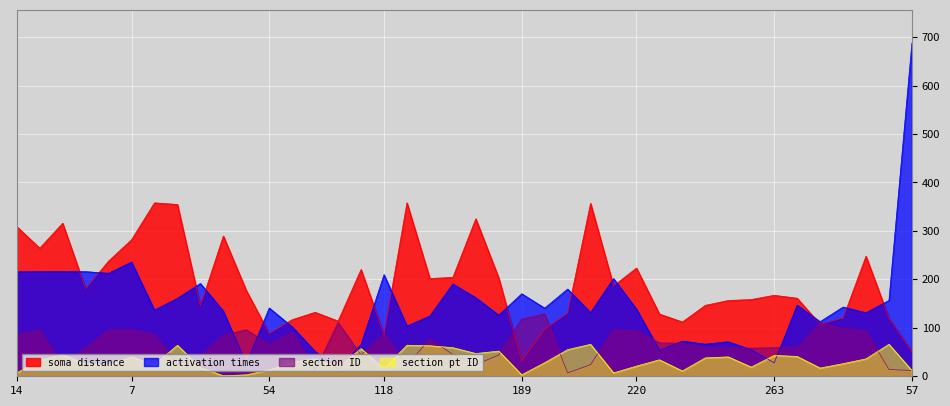

Rank the series by their average value, from highest to lowest.

soma distance, activation times, section ID, section pt ID